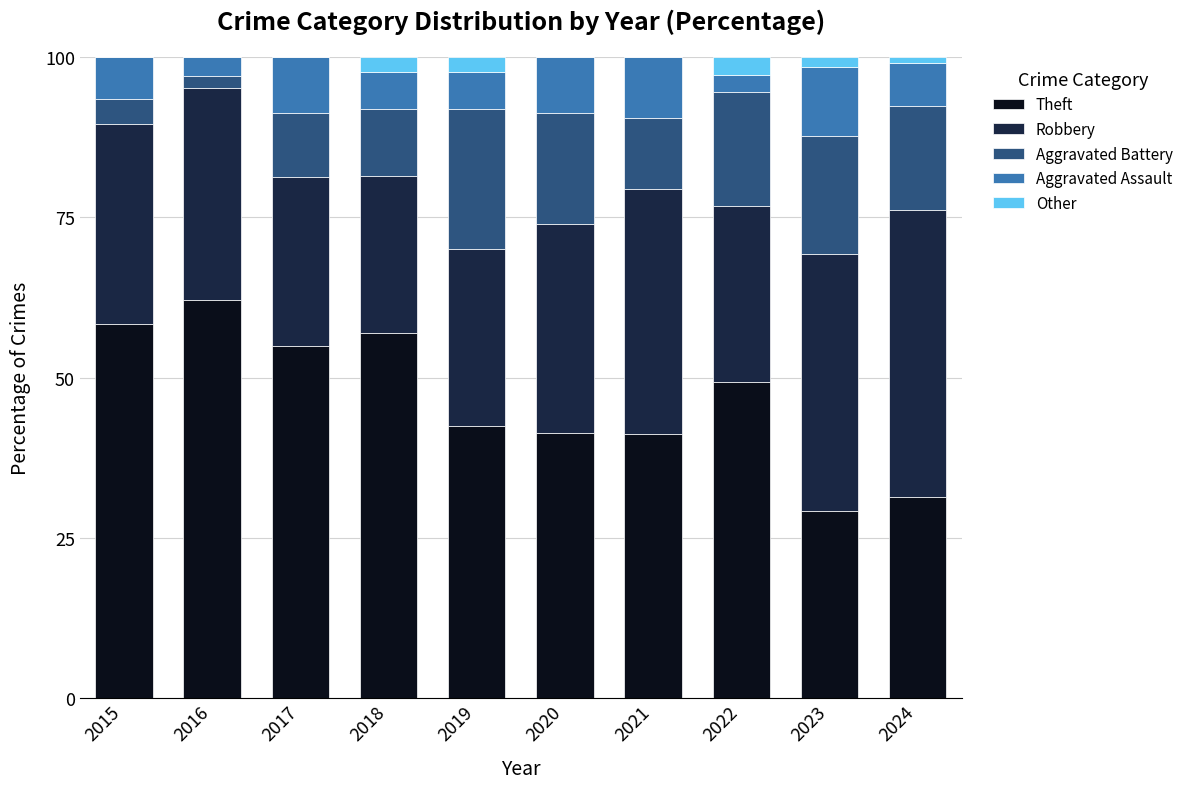

At which label does Theft reach its peak?

2016